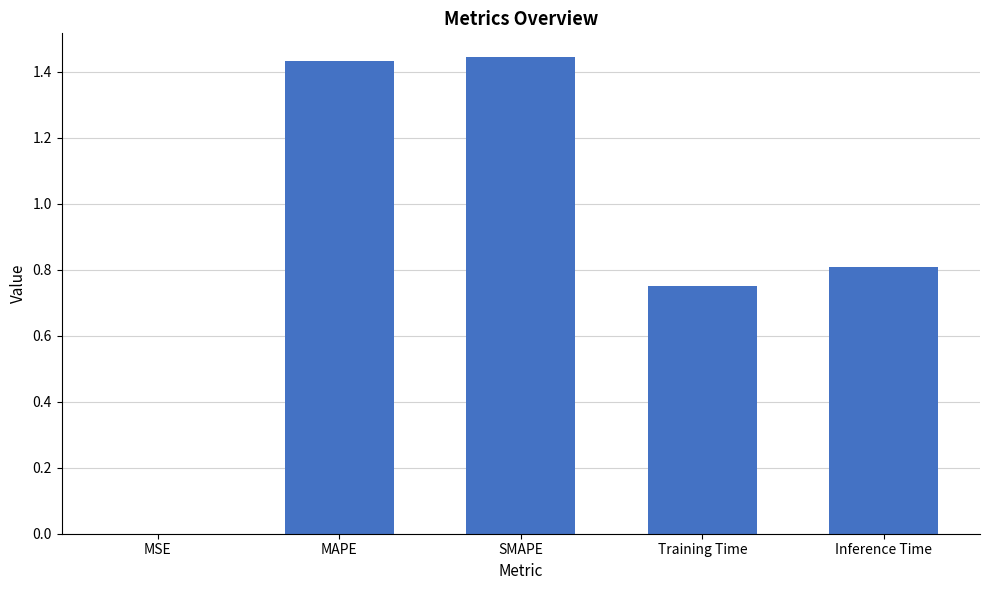

The chart shows a value of 0.0 at MSE. True or false?

True